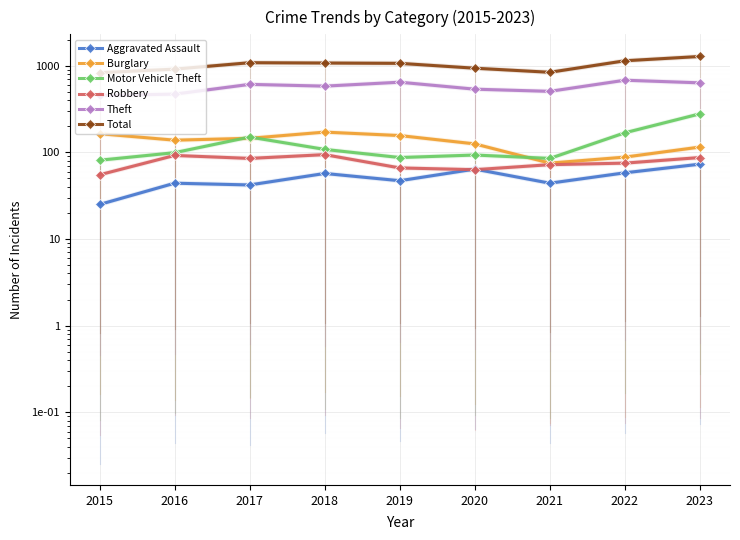

Is the value of Total at 2016 greater than the value of Robbery at 2022?

Yes